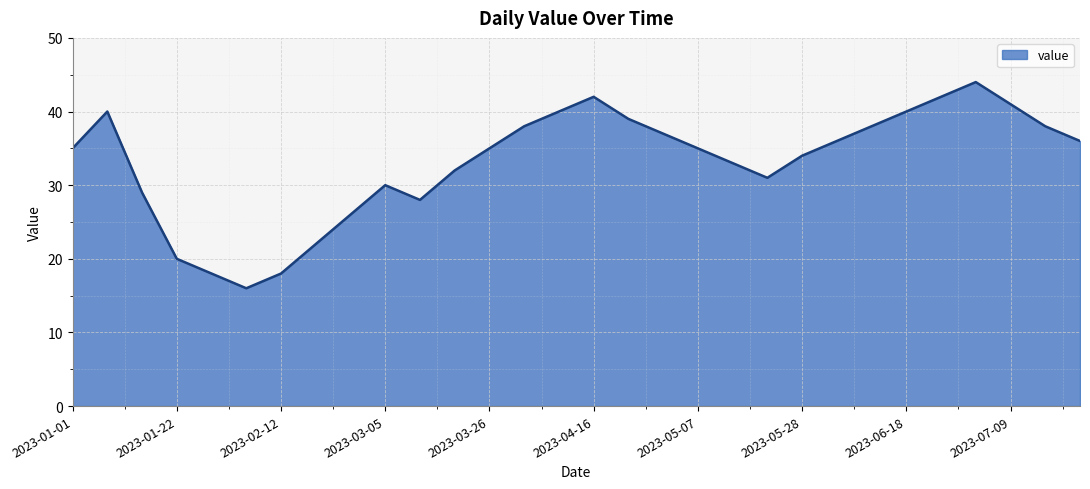

What is the difference between the maximum and minimum values?

28